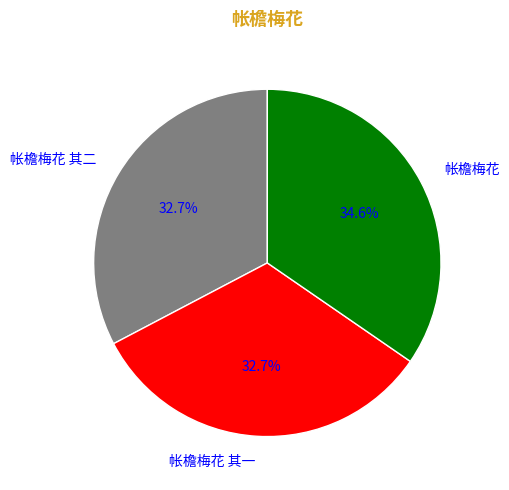

How many segments does this pie chart have?

3